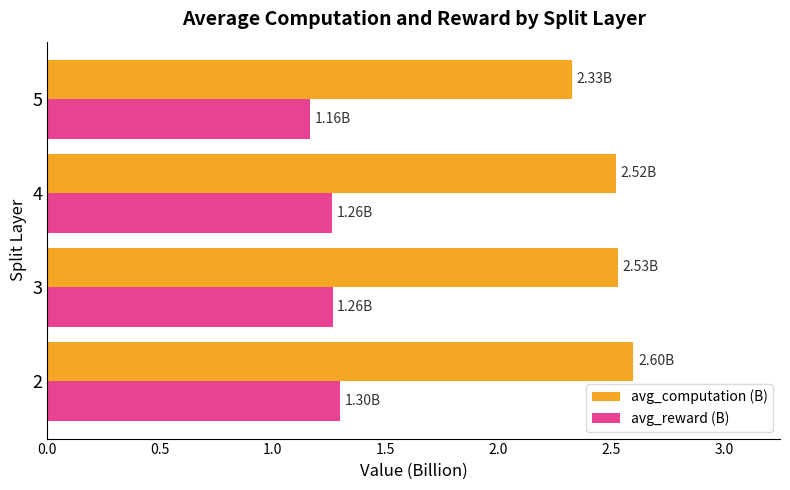

What is the sum of the avg_computation (B) values at 5 and 4?

4.9